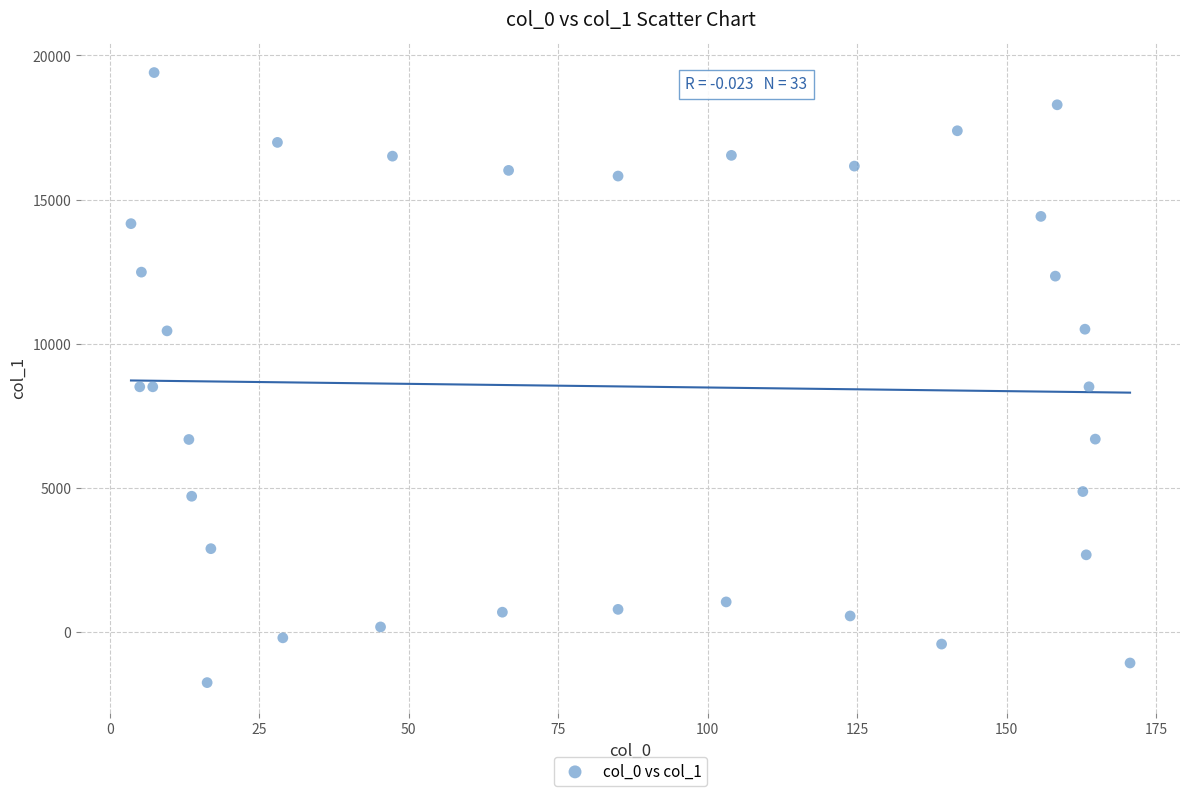

What is the range of Y values (max minus min)?

21172.6